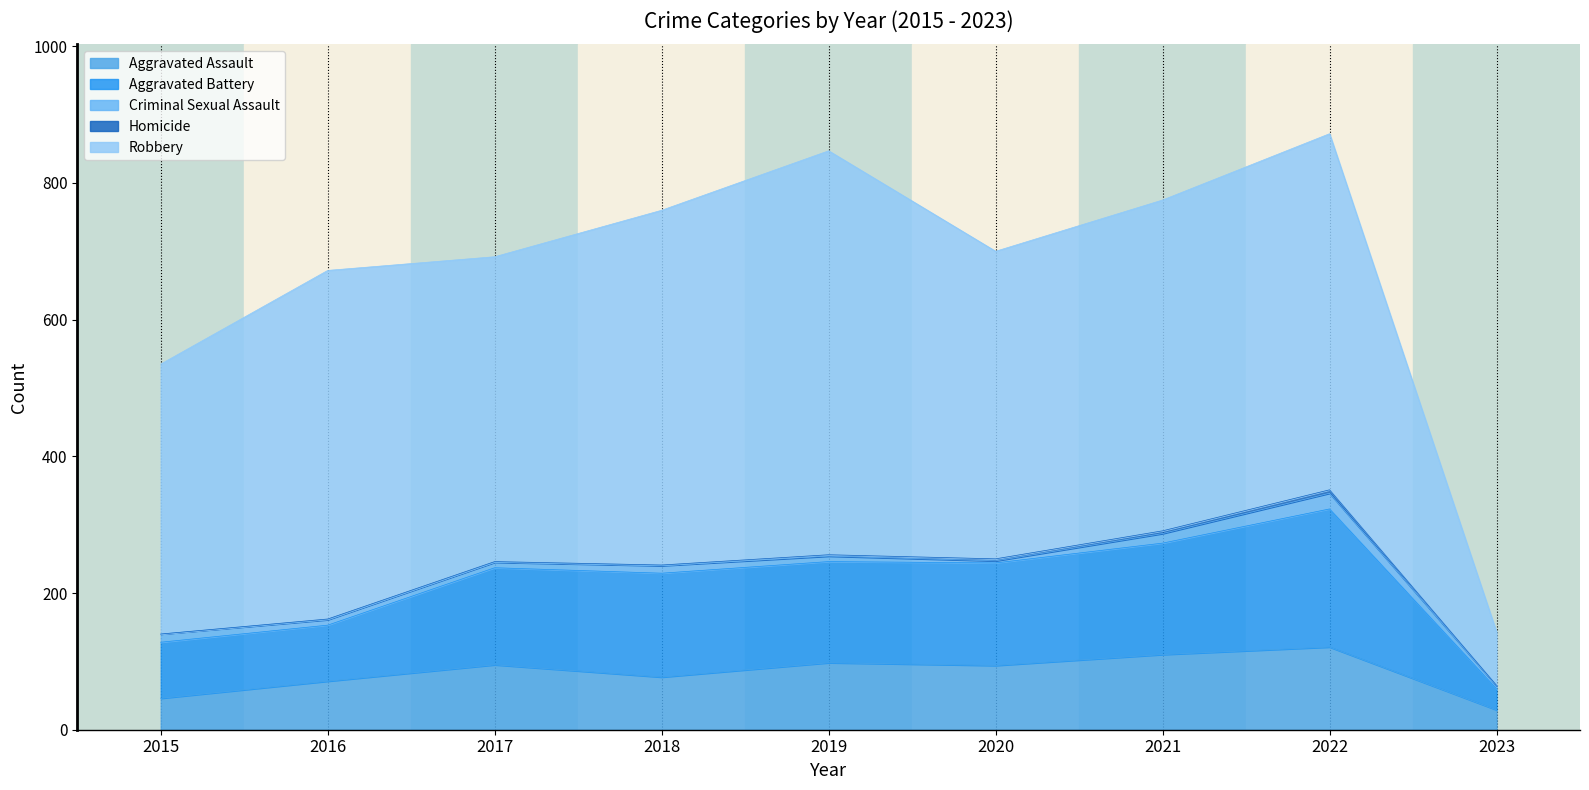

How many values in the Aggravated Assault series exceed 94?

4